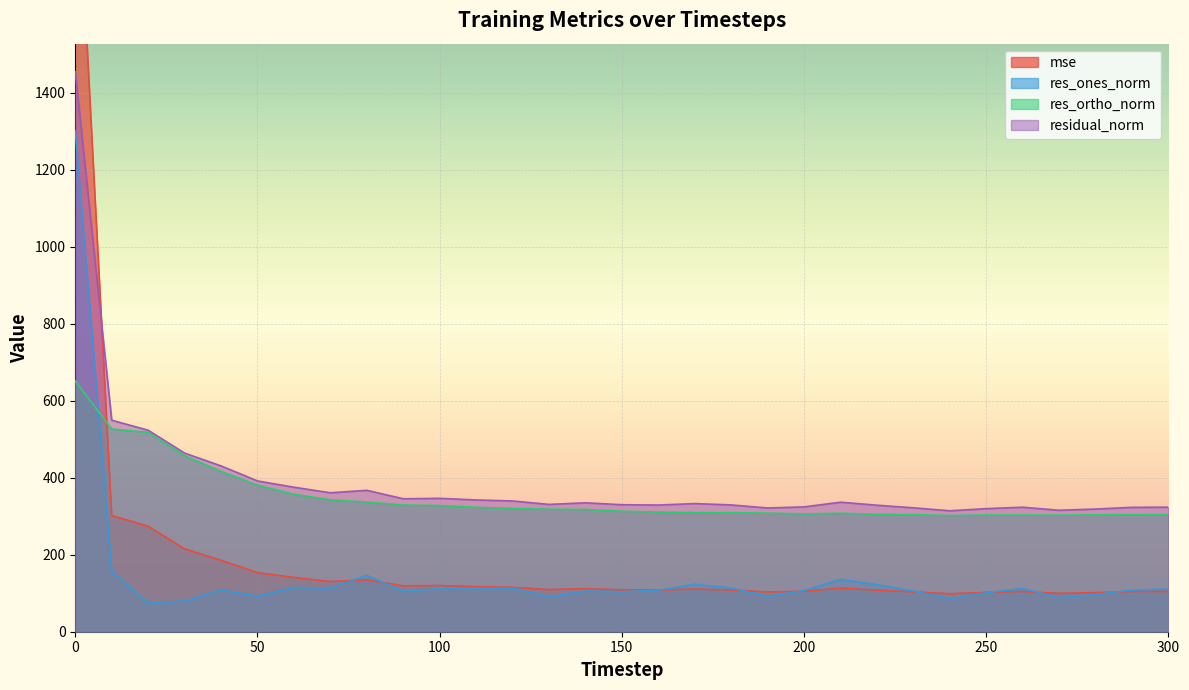

Reading left to right, transcribe all the data shown in this chart.

mse: 2114.7	301.6	273.8	215.1	185.3	153.3	140.8	130.2	134.8	119.2	120.0	117.0	115.3	109.3	112.1	108.7	108.2	110.7	108.4	103.2	105.1	113.1	107.9	103.5	98.6	102.2	104.5	99.4	101.5	104.3	104.6
res_ones_norm: 1300.3	156.7	75.3	79.6	108.7	91.9	115.3	113.1	146.1	104.8	111.9	112.5	113.4	89.8	106.0	103.9	107.8	123.1	113.7	91.8	106.9	135.8	122.4	105.5	86.4	101.3	112.5	88.1	97.1	108.1	110.8
res_ortho_norm: 651.1	526.4	517.8	456.9	416.6	380.6	357.1	342.6	336.8	328.9	327.8	323.1	320.0	318.2	317.5	313.0	310.8	309.1	309.0	307.9	306.0	307.6	304.8	303.9	301.9	303.1	303.1	302.8	303.4	304.3	303.8
residual_norm: 1454.2	549.2	523.3	463.8	430.5	391.5	375.2	360.8	367.2	345.2	346.3	342.1	339.5	330.6	334.7	329.8	328.9	332.7	329.2	321.3	324.1	336.3	328.5	321.7	314.0	319.6	323.3	315.3	318.5	323.0	323.4